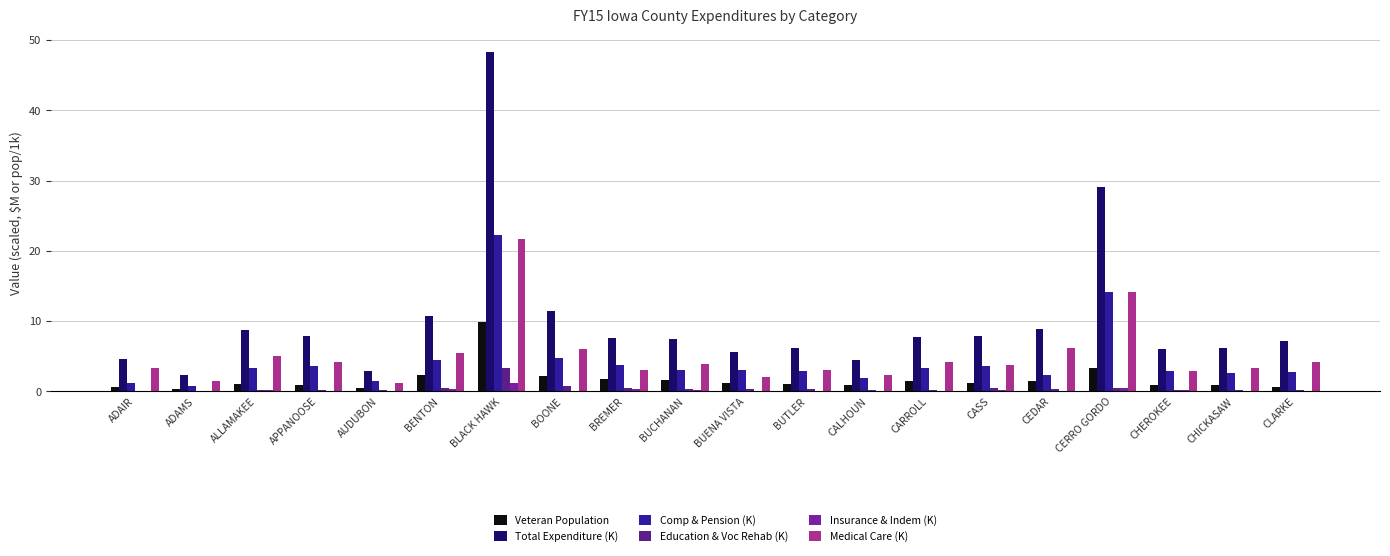

How many categories are shown in the chart?

20